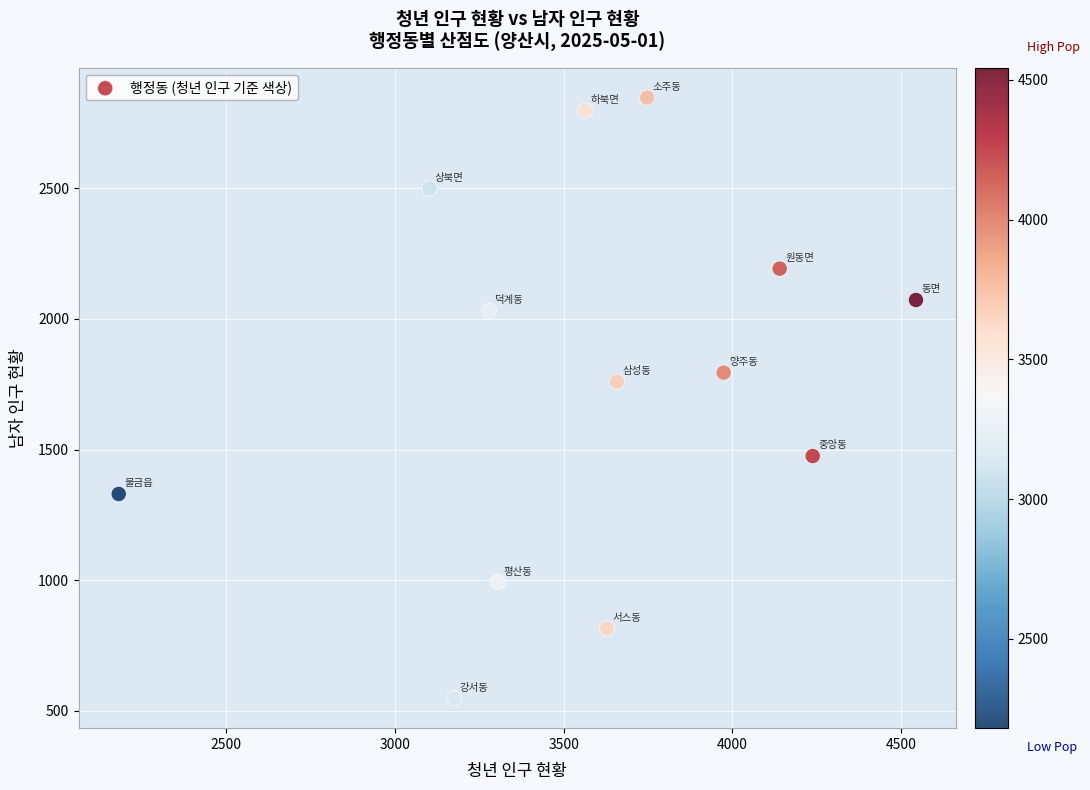

What Y value in the scatter plot is closest to 1697?

1760